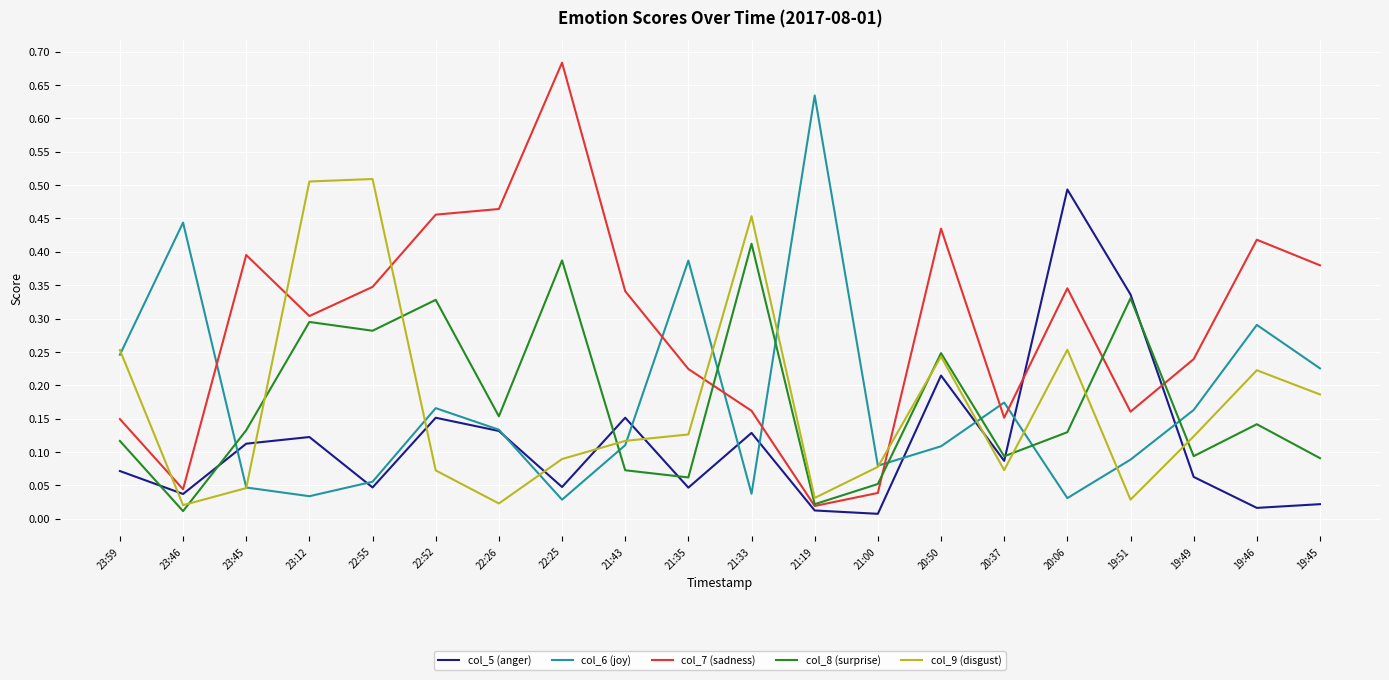

What are all the series names shown in the legend?

col_5 (anger), col_6 (joy), col_7 (sadness), col_8 (surprise), col_9 (disgust)